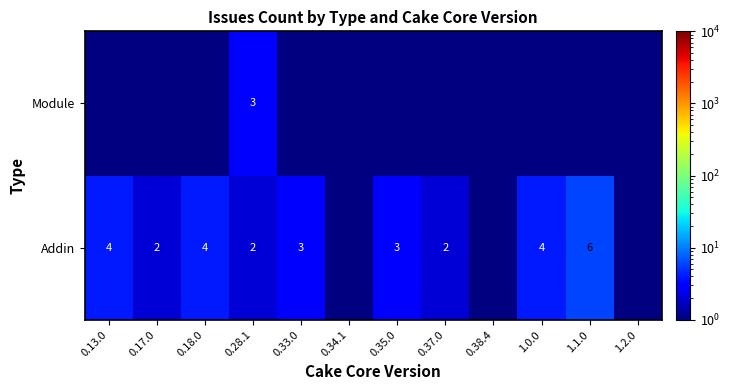

Is it true that Addin equals 3.0 at 0.33.0?

True